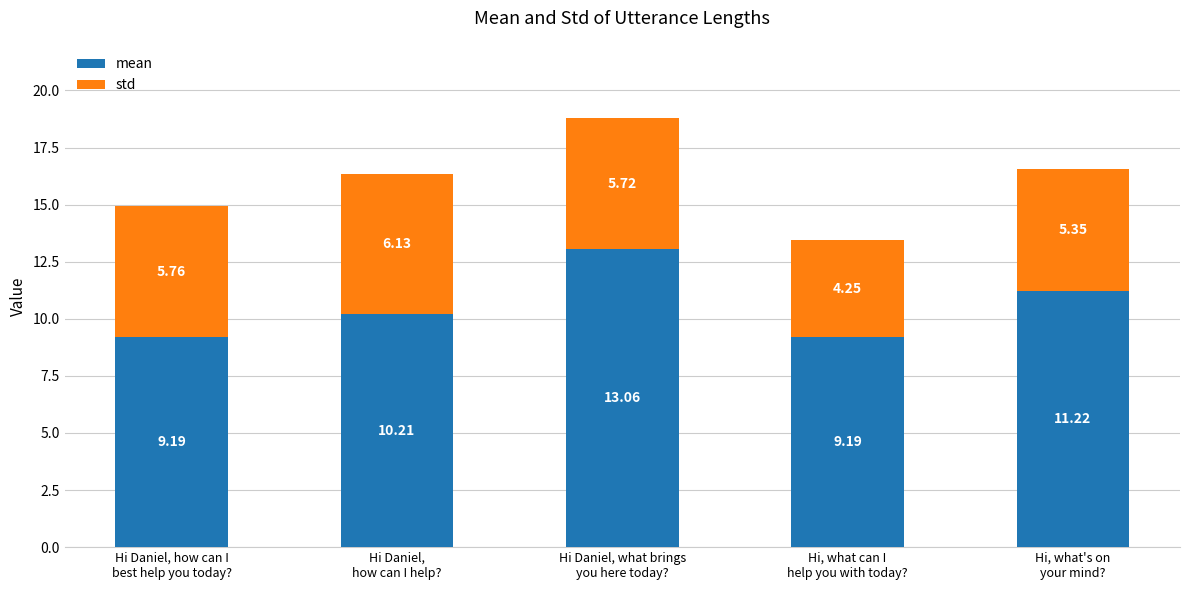

What is the sum of all mean values?

52.9